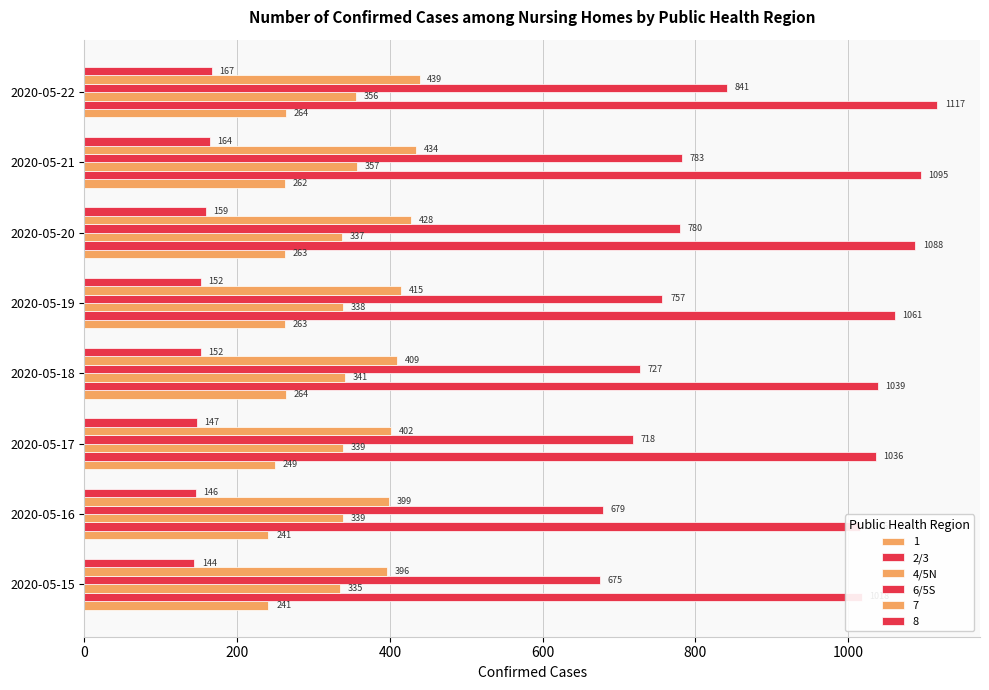

How many groups of bars are there?

8